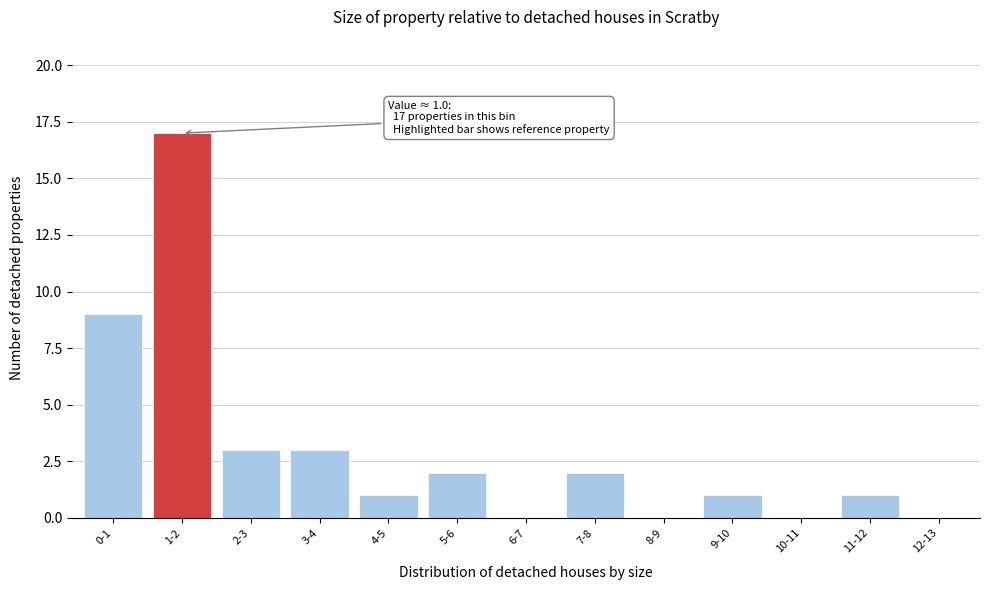

Reading left to right, what are all the values shown in this chart?

0-1=9	1-2=17	2-3=3	3-4=3	4-5=1	5-6=2	6-7=0	7-8=2	8-9=0	9-10=1	10-11=0	11-12=1	12-13=0